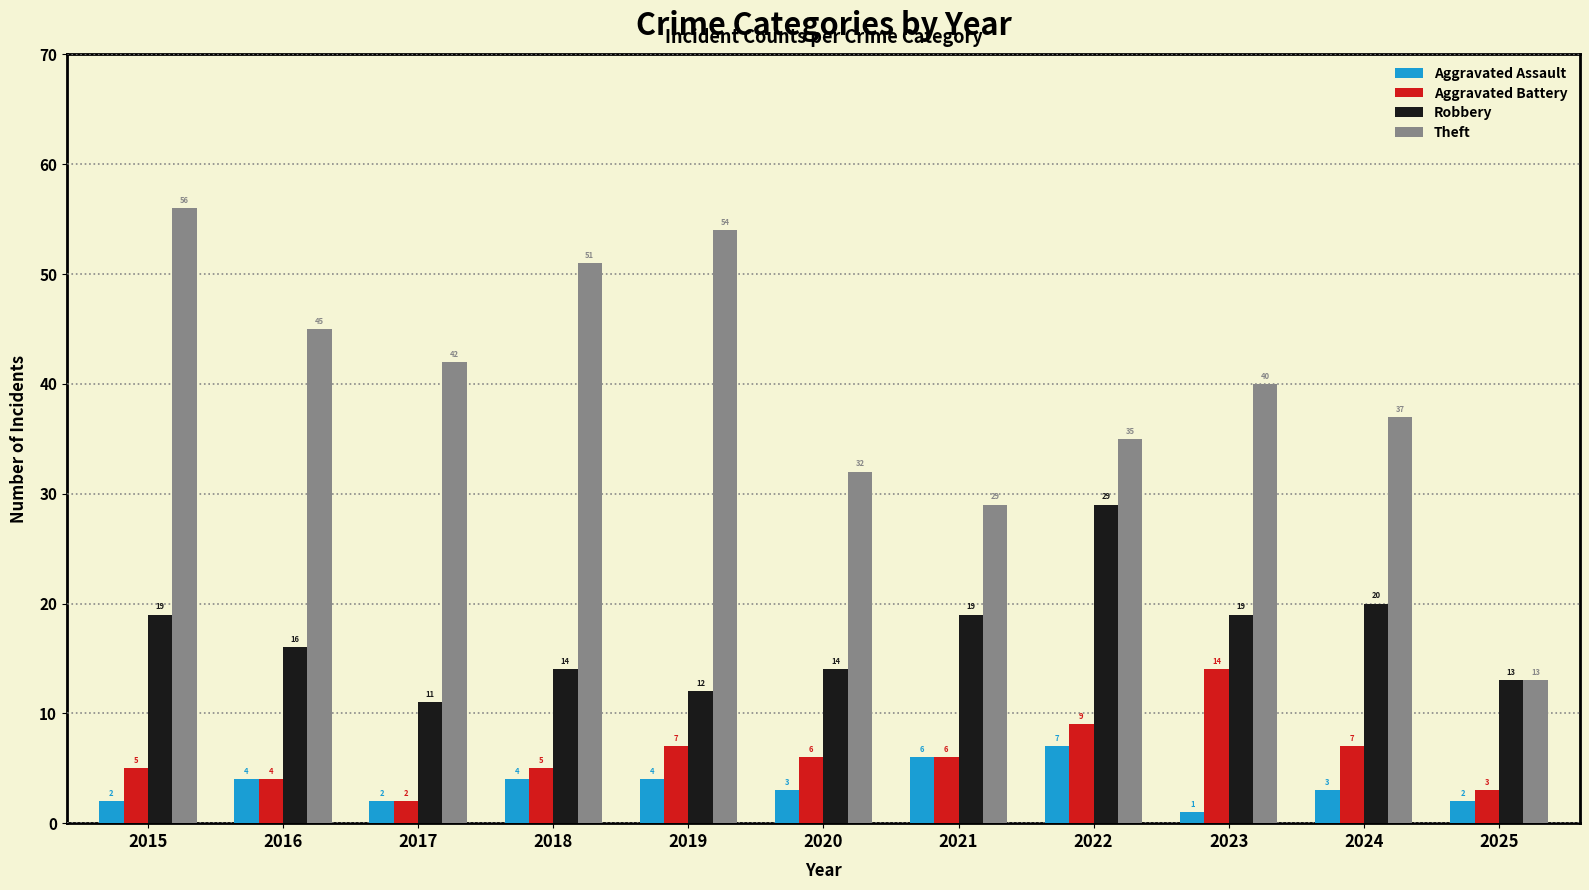

Between 2015 and 2016, which series saw the biggest shift?

Theft